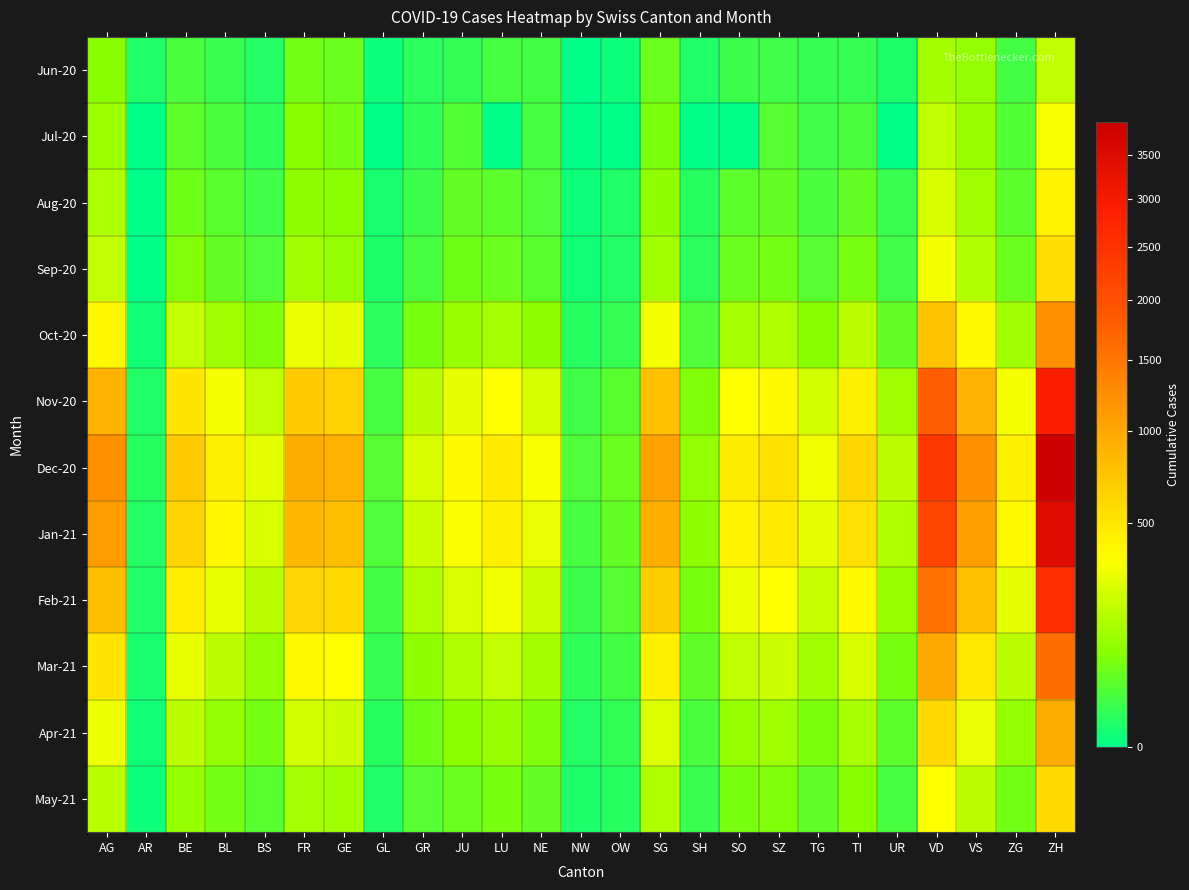

At FR, list the series in order from largest to smallest.

Dec-20, Jan-21, Nov-20, Feb-21, Mar-21, Oct-20, Apr-21, May-21, Sep-20, Aug-20, Jul-20, Jun-20